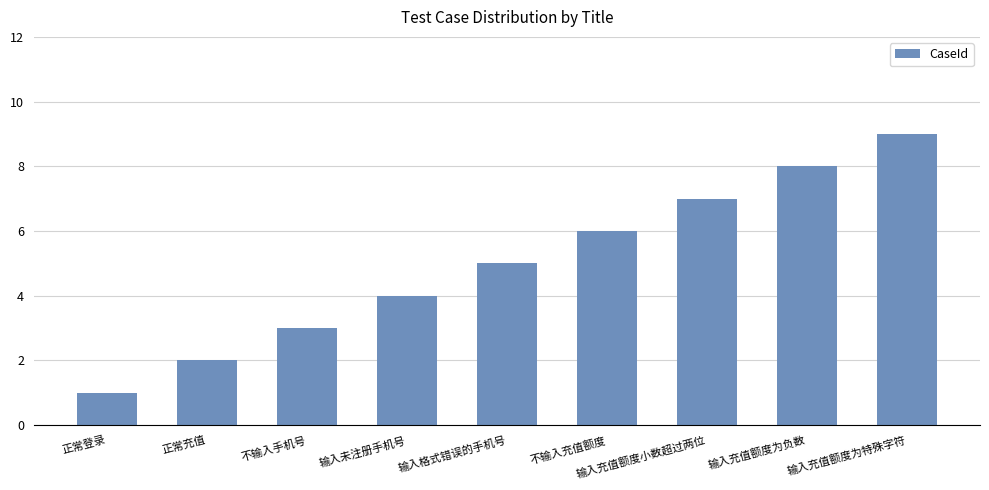

What is the label of the 8th bar from the left?

输入充值额度为负数